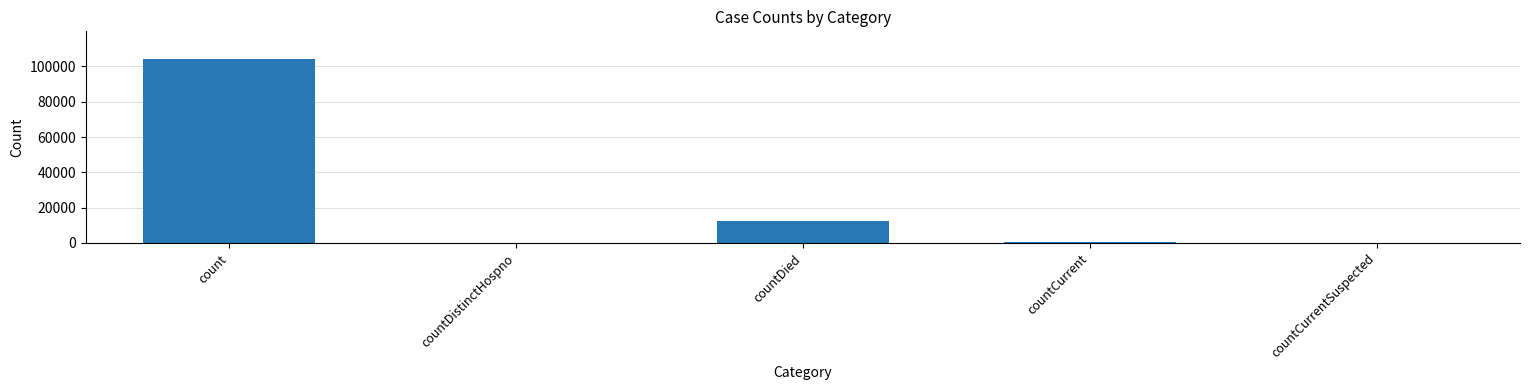

What is the greatest value displayed?

104258